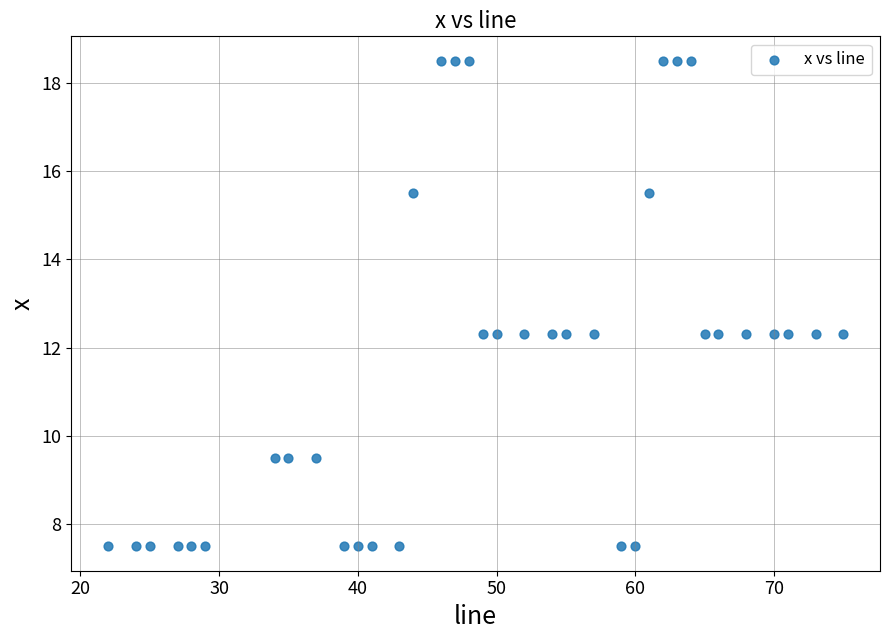

What is the range of Y values (max minus min)?

11.0